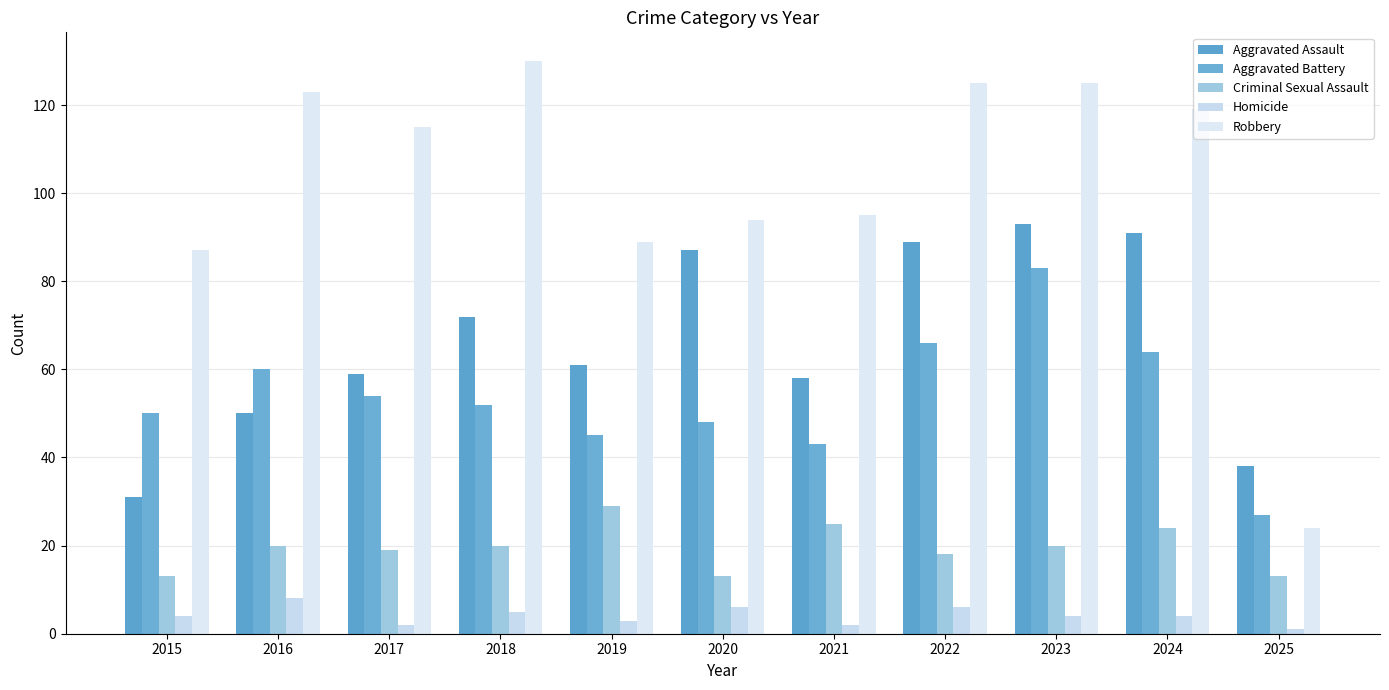

What is the highest value of the Homicide series?

8